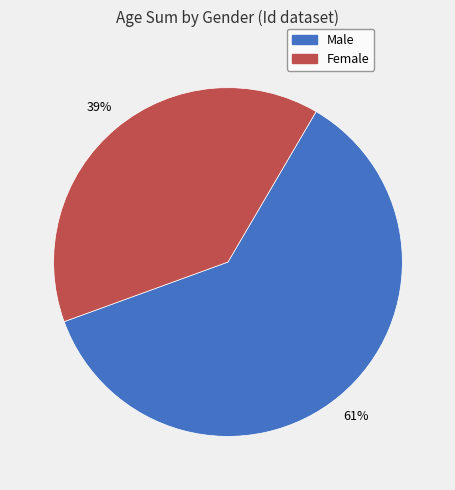

Is there a majority slice in this chart?

Yes